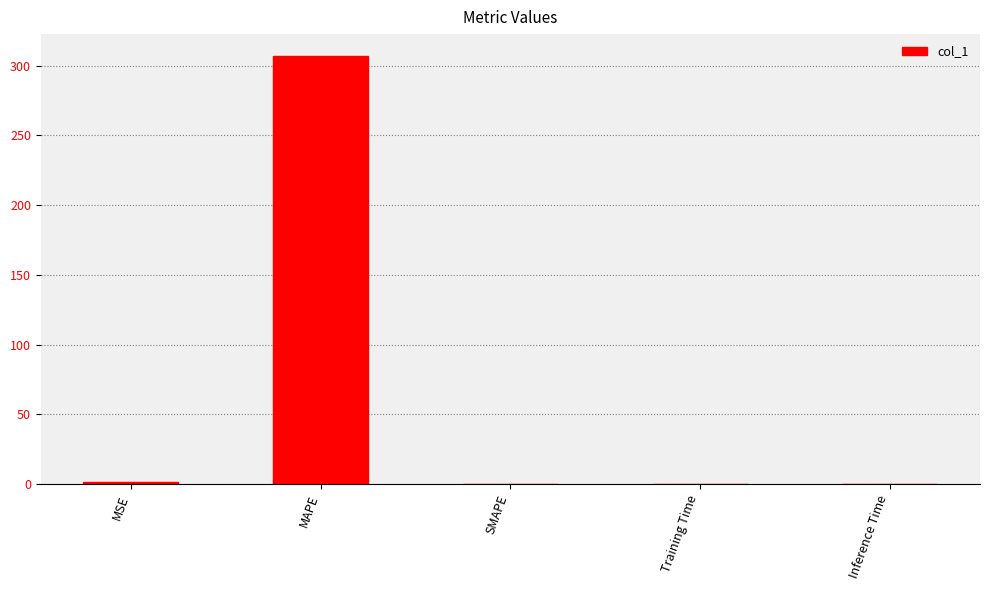

Between MAPE and MSE, which is larger?

MAPE